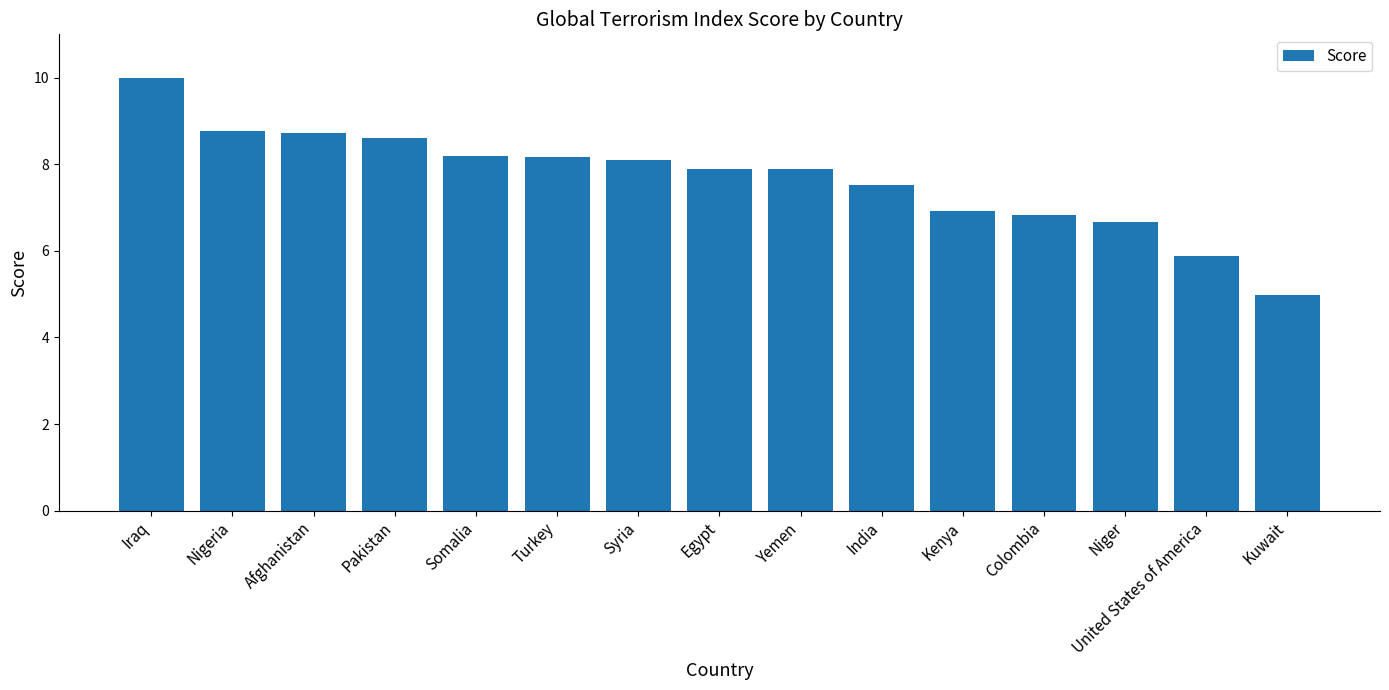

Is it true that the value at Pakistan is 2.1?

False